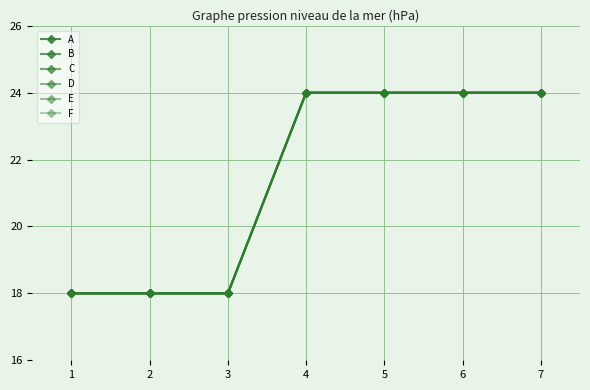

True or false: B has more than 2 points higher than both neighbors.

False